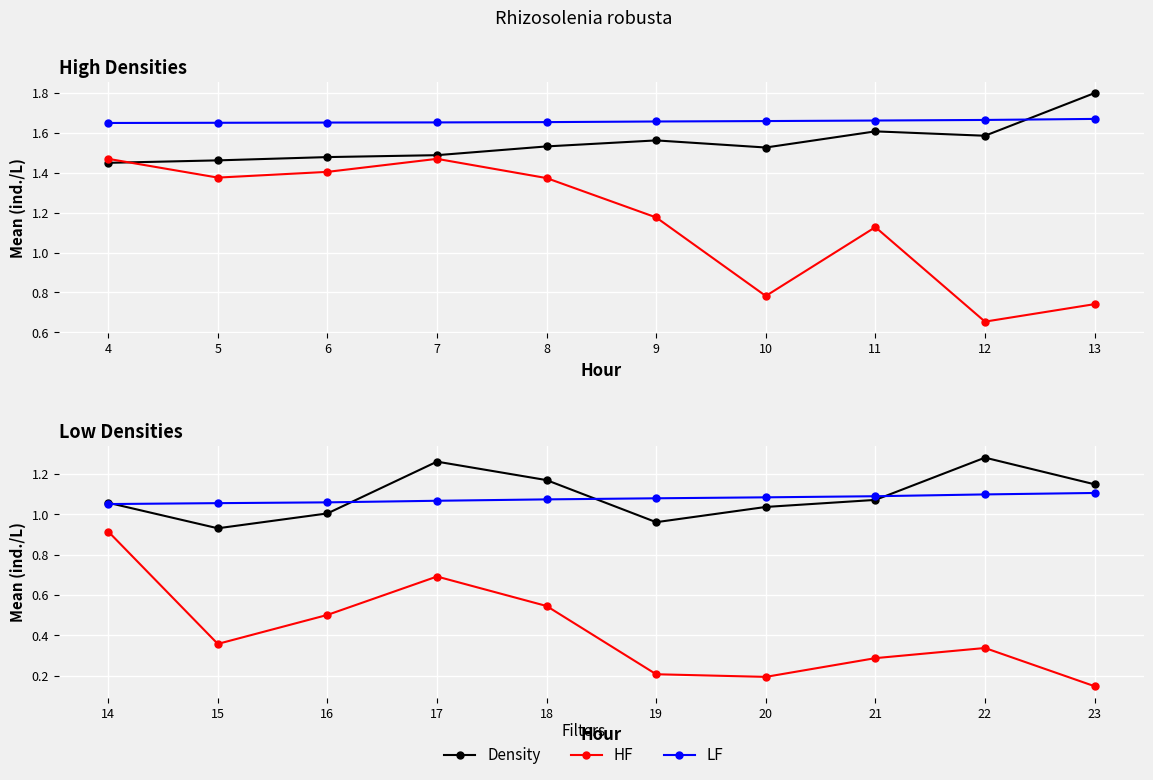

Rank the categories by LF value from lowest to highest.

14, 15, 16, 17, 18, 19, 20, 21, 22, 23